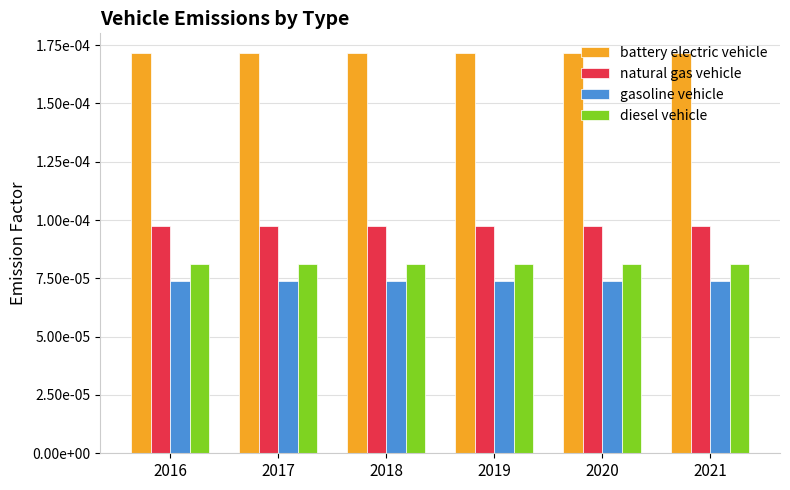

Does the chart contain stacked bars?

No